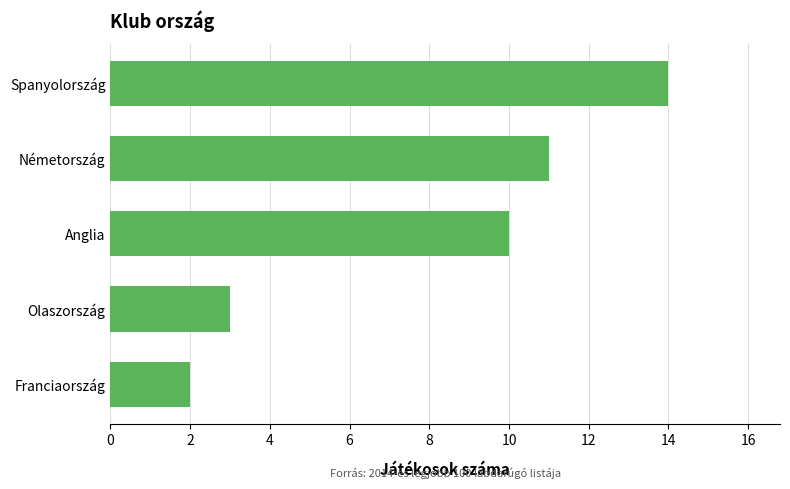

What is the ratio of the value at Németország to the value at Spanyolország?

0.8